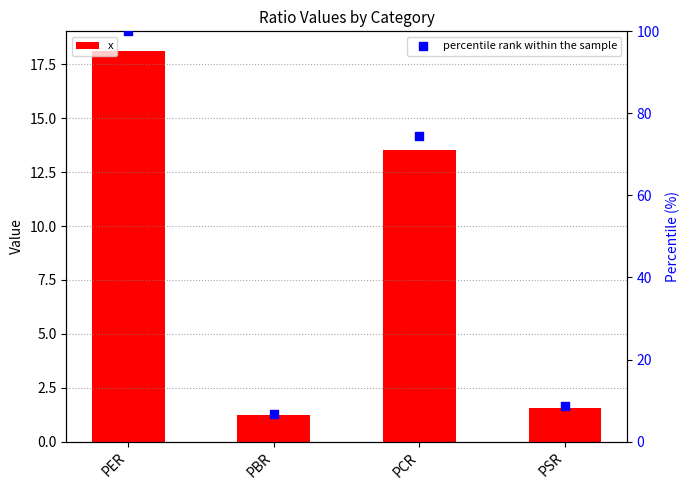

At how many categories does at least one series exceed 92?

1